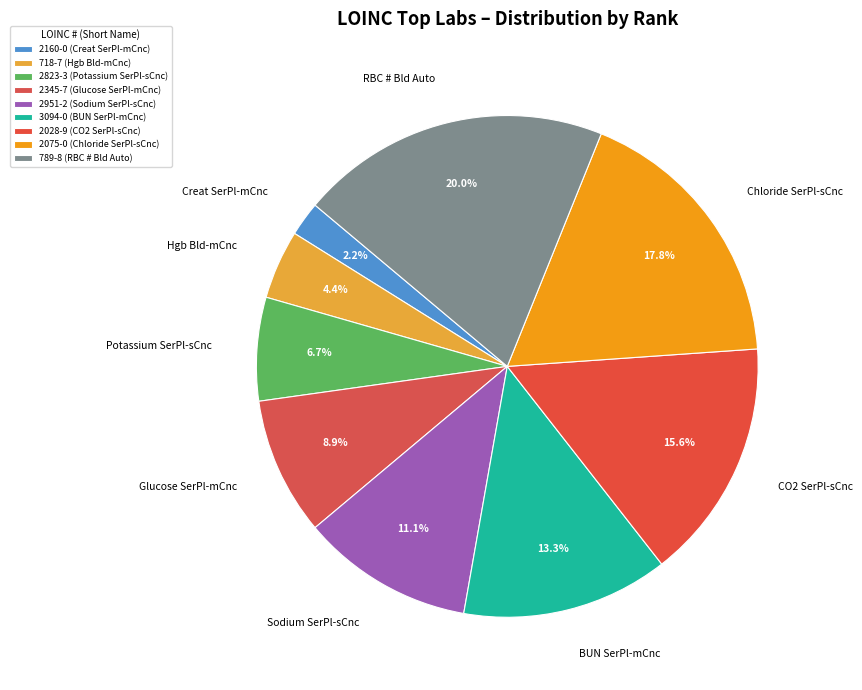

To the nearest percent, what portion does 3094-0 represent?

13%